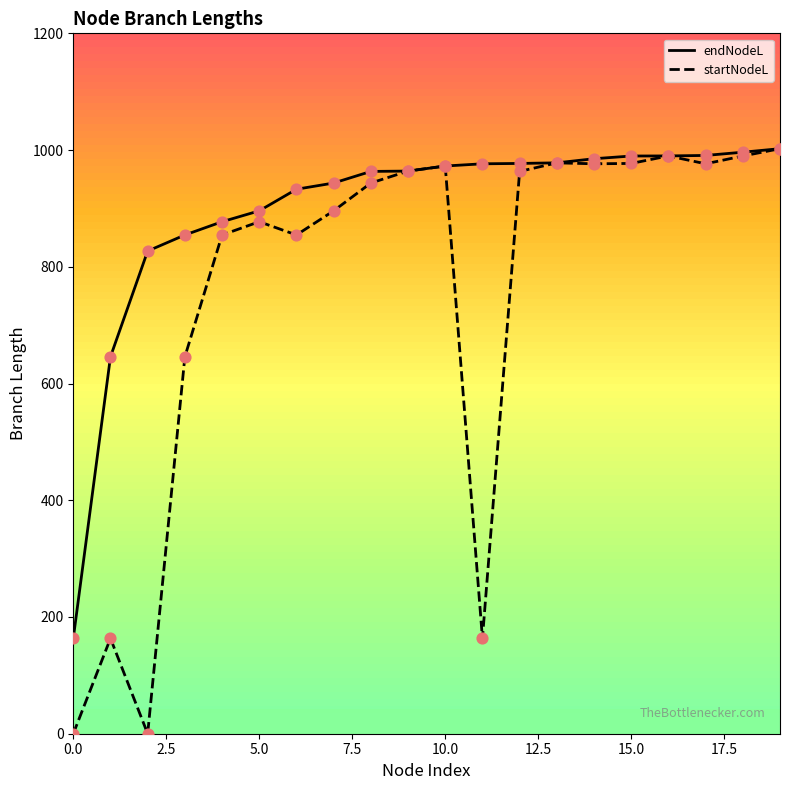

Is the value of startNodeL at 12 greater than the value of endNodeL at 12?

No